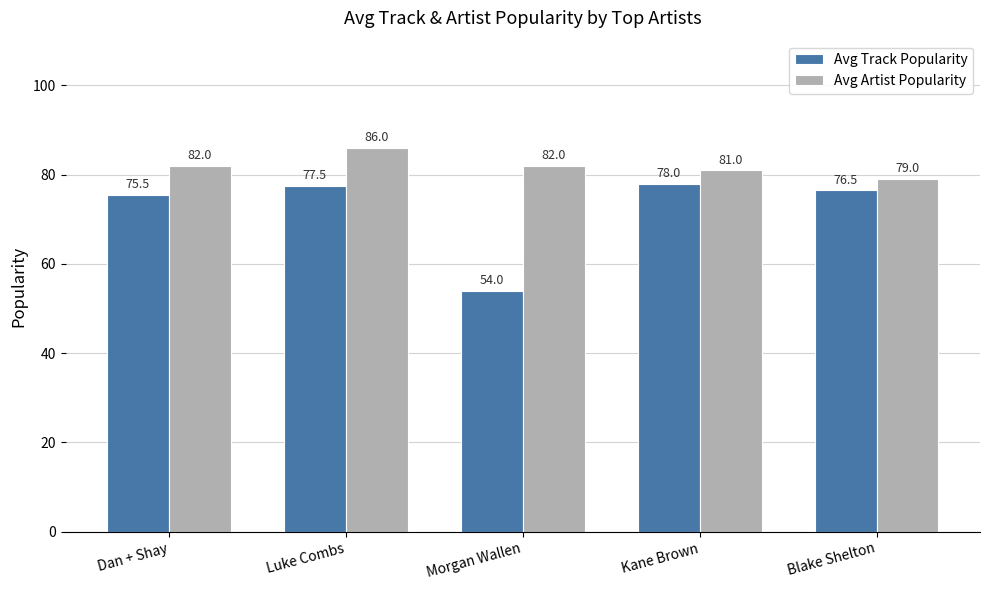

What value does the Avg Artist Popularity series have at Kane Brown?

81.0